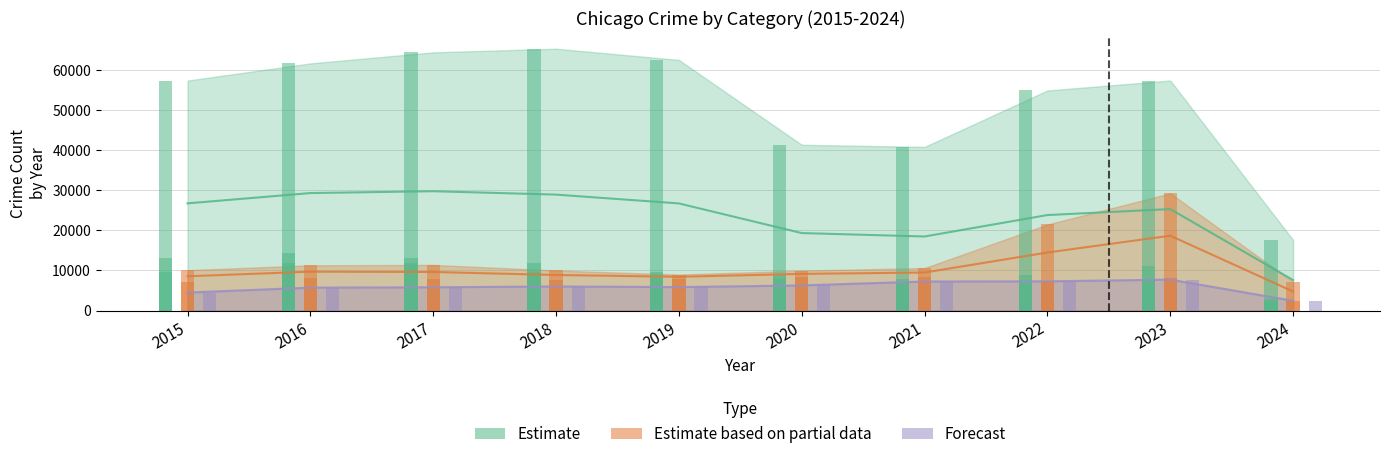

Are the bars horizontal?

No